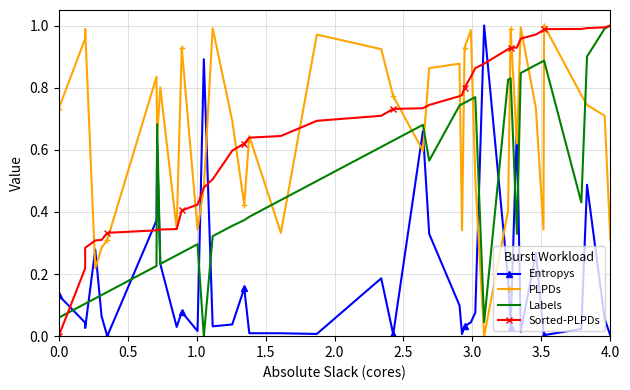

How many categories are shown in the chart?

40